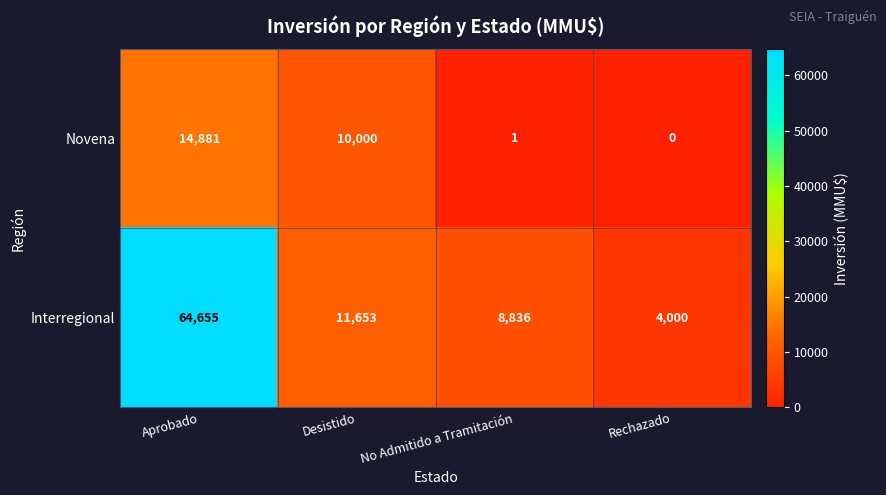

The value of Interregional at Desistido is 11653. True or false?

True